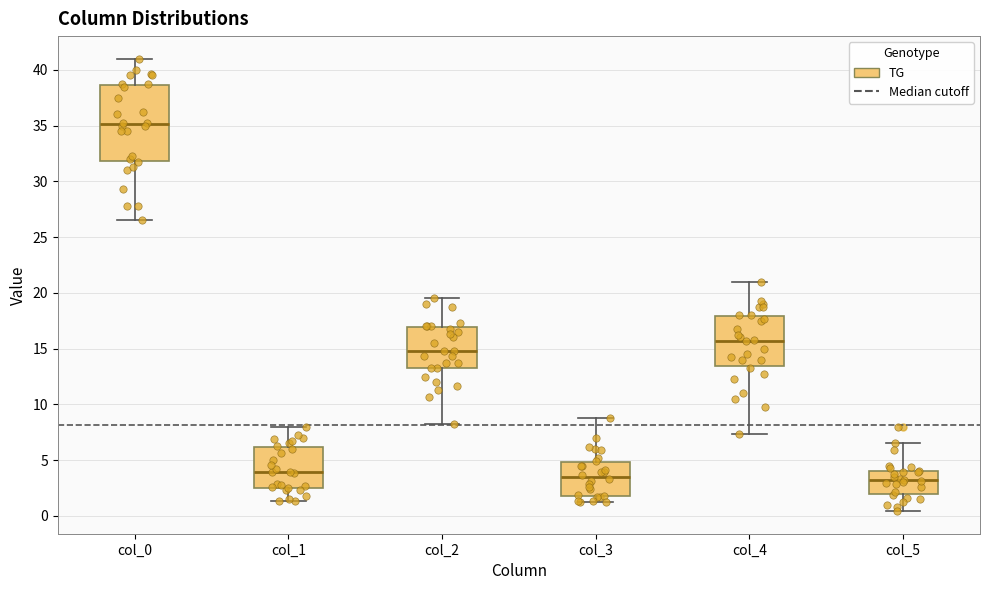

Reading left to right, read every box against the y-axis: the position of its median line, the range the box covers, and the ends of its whiskers. The values are not printed on the chart, so give them approximately, as read against the axis.

col_0: median 35.0, box 32.0 to 38.5, whiskers 26.5 to 41.0
col_1: median 4.0, box 2.5 to 6.0, whiskers 1.5 to 8.0
col_2: median 15.0, box 13.5 to 17.0, whiskers 8.5 to 19.5
col_3: median 3.5, box 2.0 to 5.0, whiskers 1.0 to 9.0
col_4: median 15.5, box 13.5 to 18.0, whiskers 7.5 to 21.0
col_5: median 3.0, box 2.0 to 4.0, whiskers 0.5 to 6.5